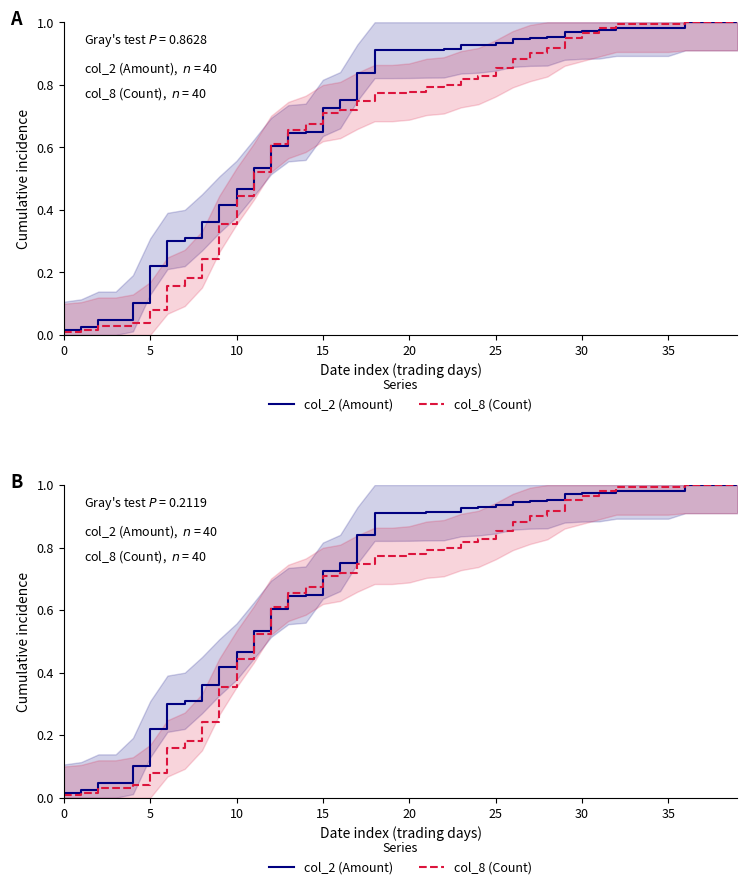

What is the label of the 10th point from the left?

9